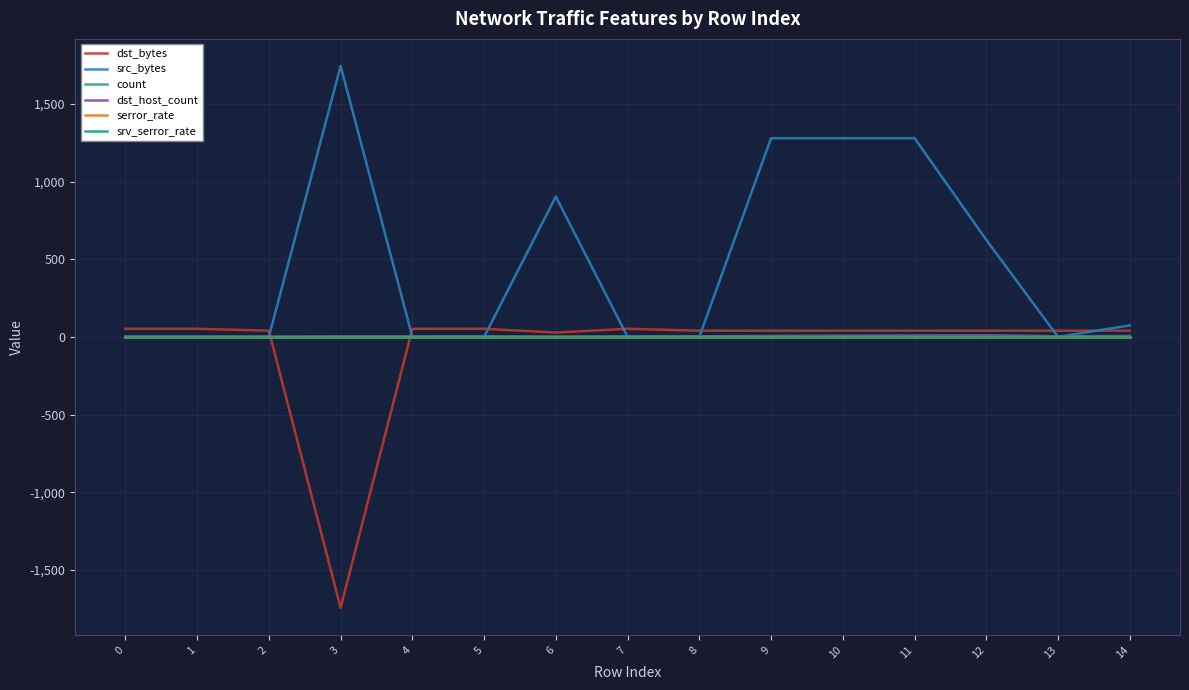

Between which two adjacent categories do dst_bytes and srv_serror_rate first intersect?

2 and 3